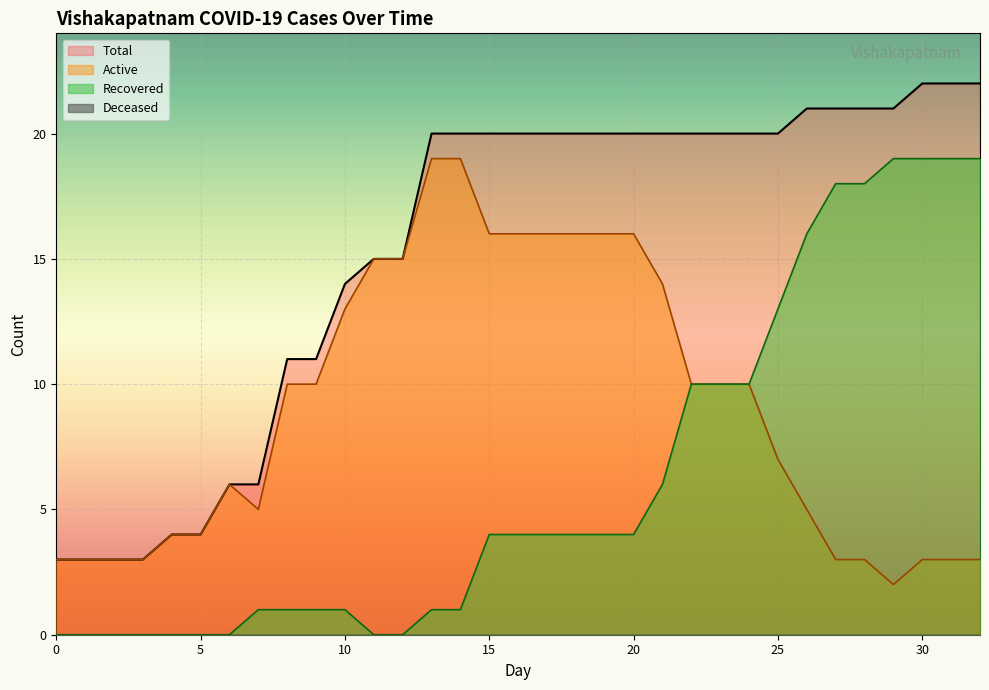

At which label does Active reach its peak?

13